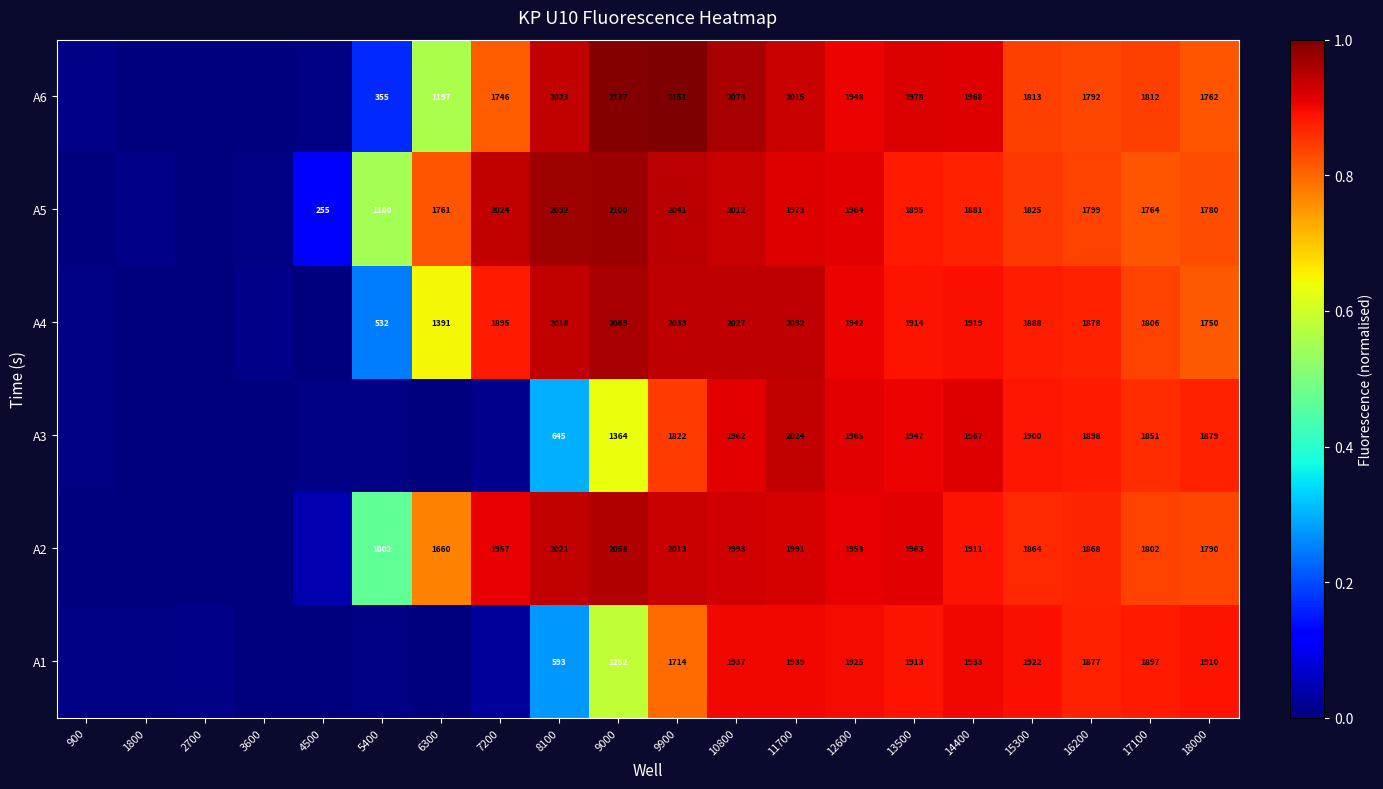

At 11700, list the series in order from largest to smallest.

A4, A3, A6, A2, A5, A1